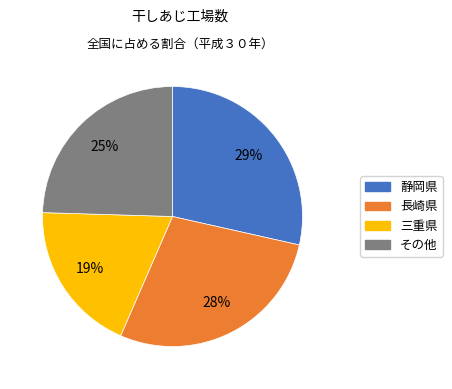

Is there a majority slice in this chart?

No